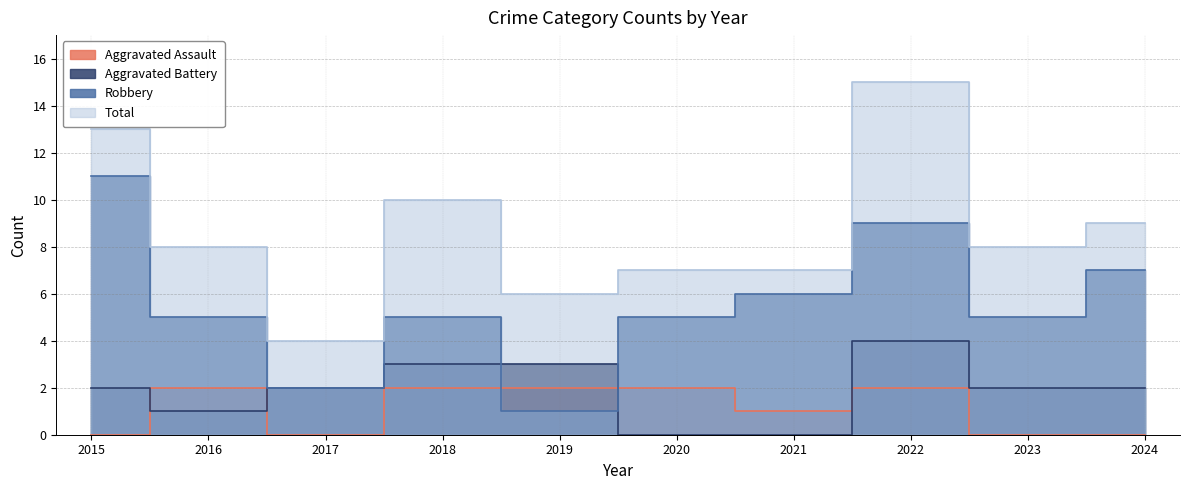

The Aggravated Battery series shows 0 at 2021. True or false?

True